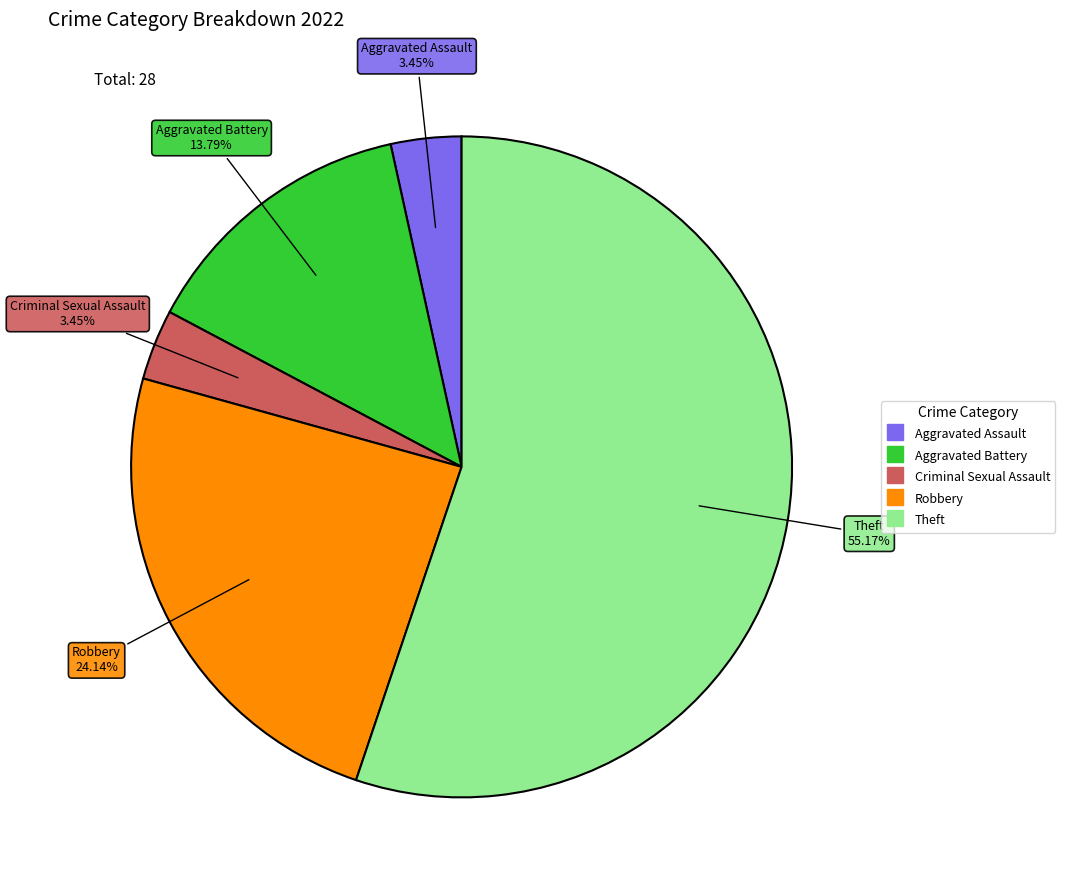

Is there a majority slice in this chart?

Yes